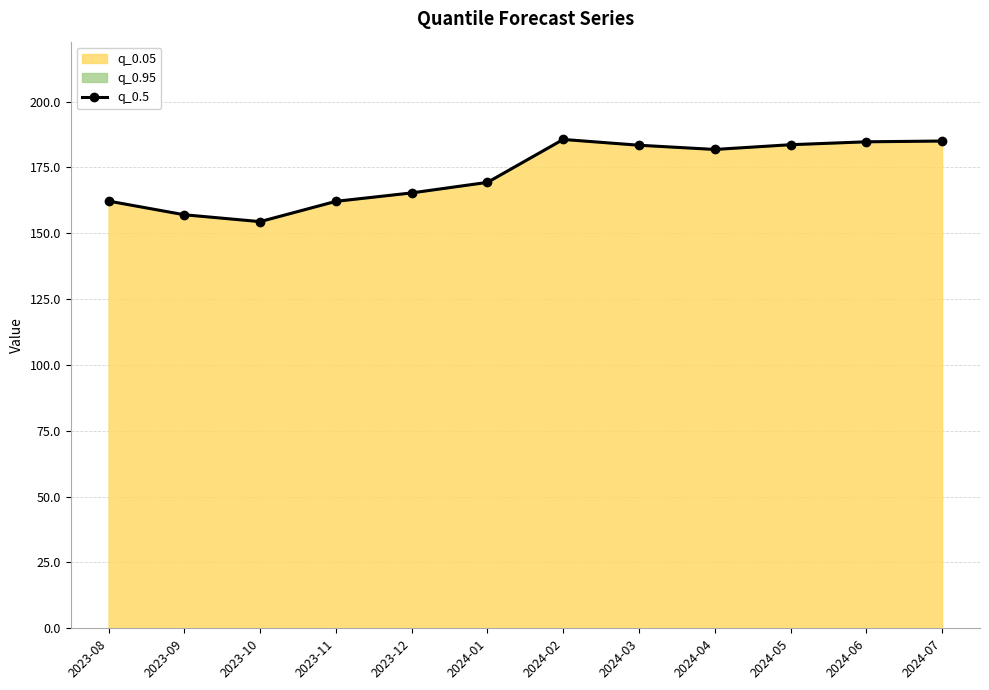

What is the ratio of the value at 2023-10 to the value at 2023-09?

1.0